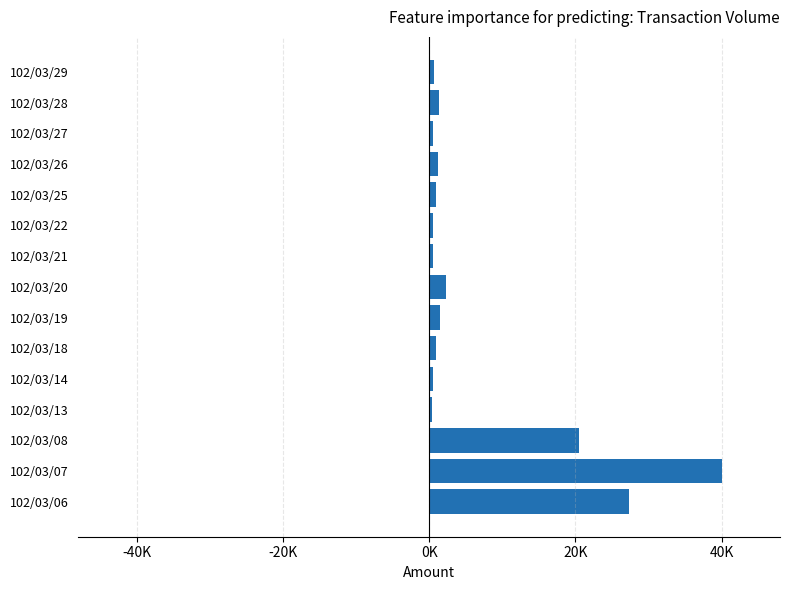

Are the bars horizontal?

Yes